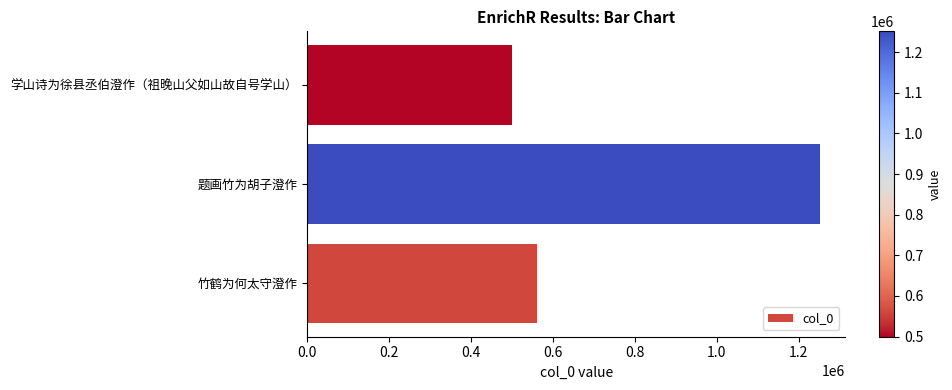

Count the number of categories in the chart.

3